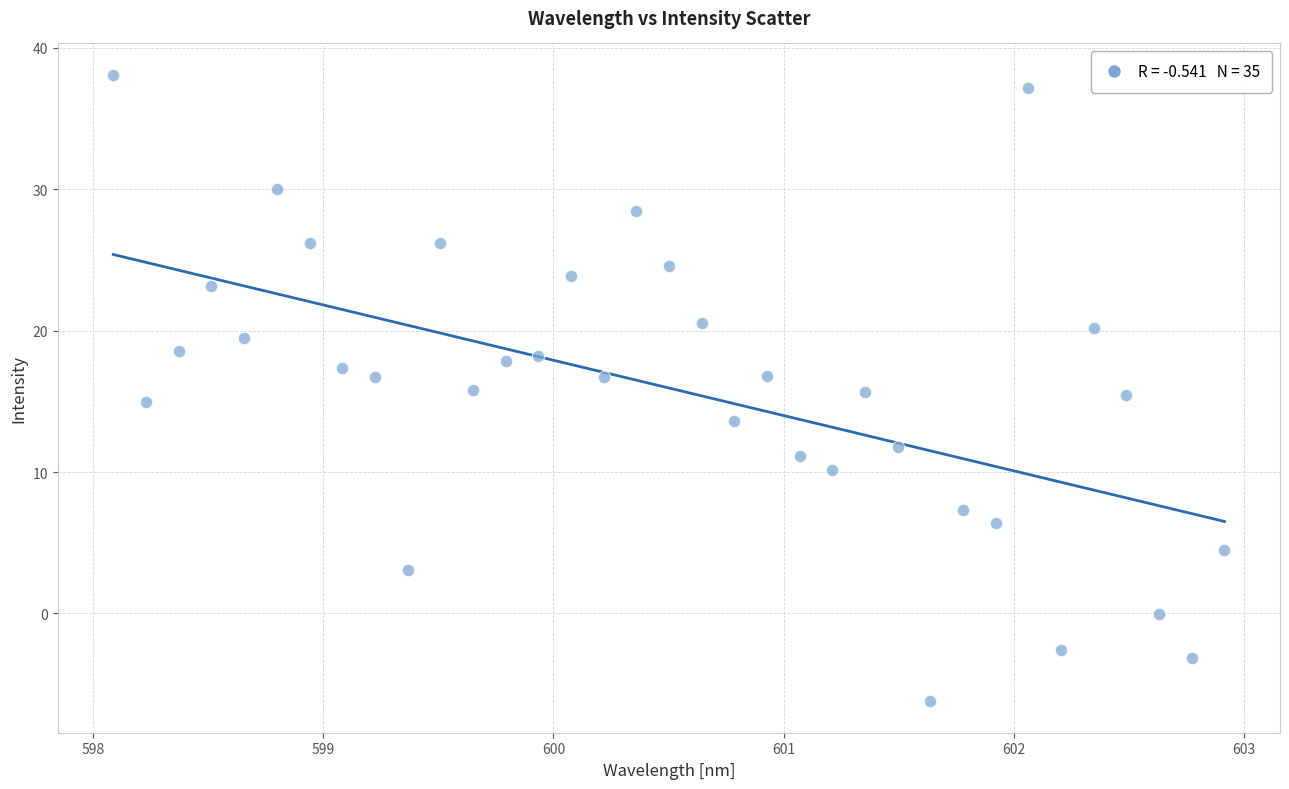

What is the range of X values (max minus min)?

4.8